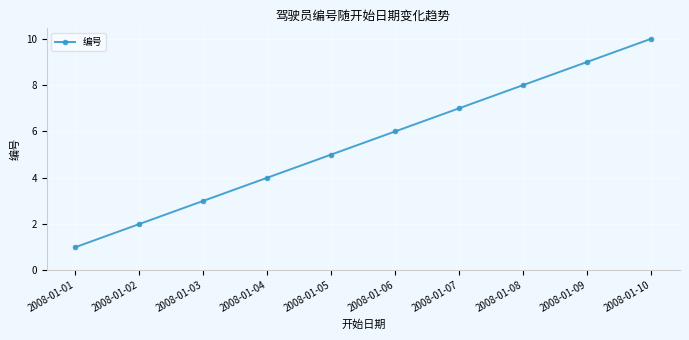

The chart shows a value of 3 at 2008-01-06. True or false?

False